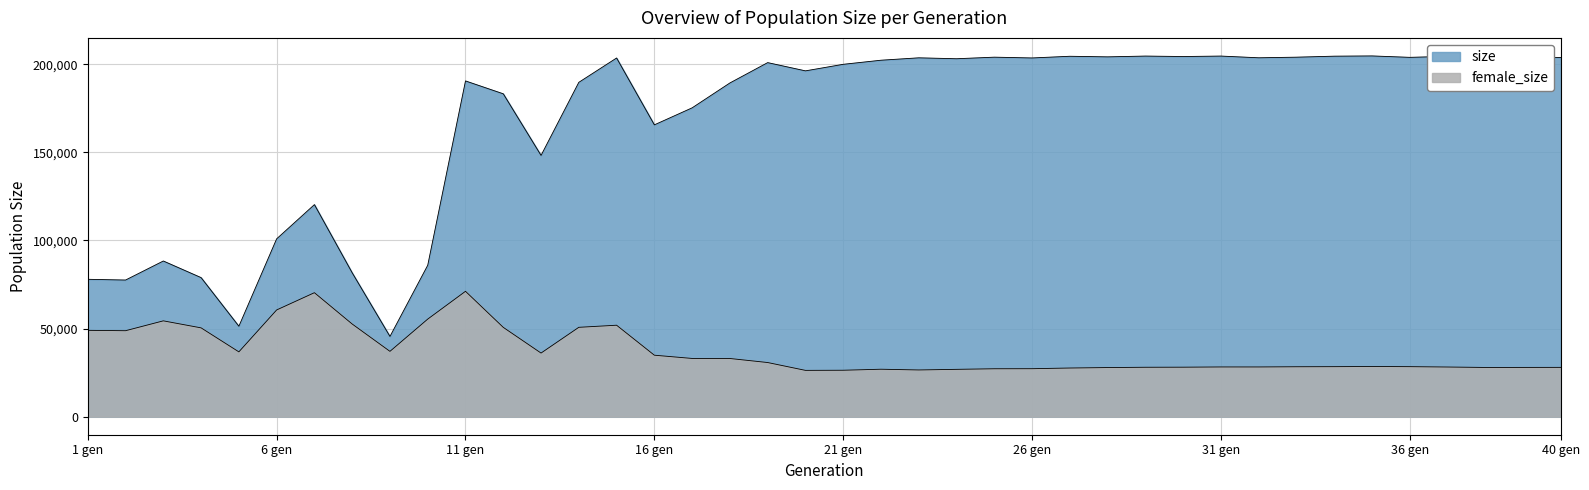

Count the number of categories in the chart.

40